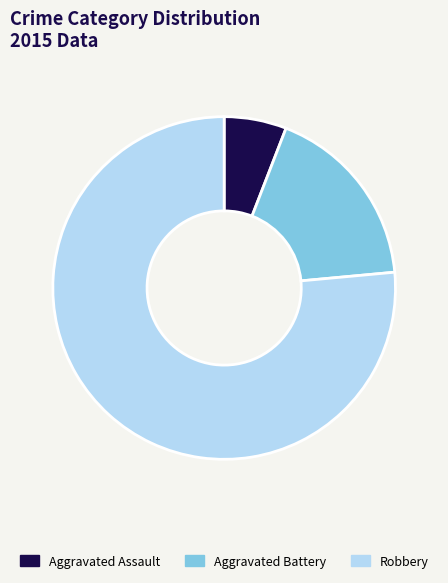

Which category has the biggest portion of the pie?

Robbery